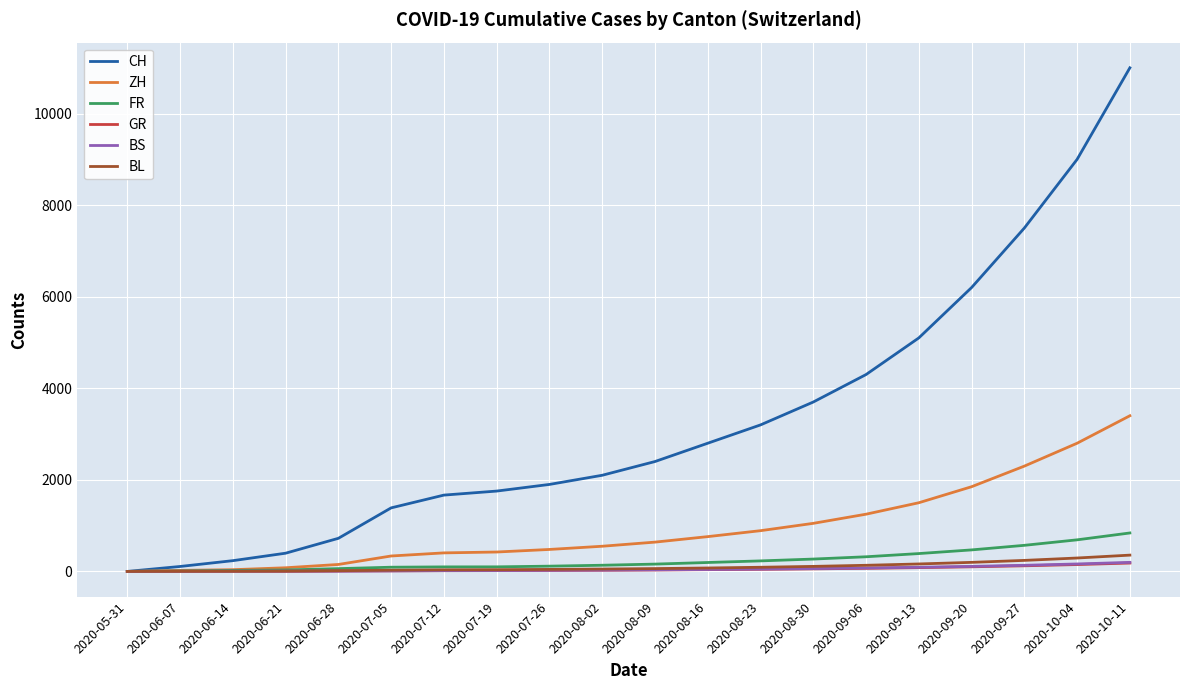

What is the difference between the BS values at 2020-10-11 and 2020-08-30?

136